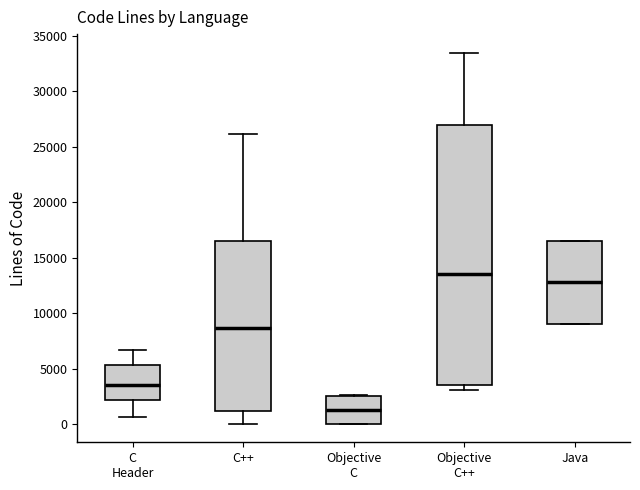

Reading left to right, read every box against the y-axis: the position of its median line, the range the box covers, and the ends of its whiskers. The values are not printed on the chart, so give them approximately, as read against the axis.

C Header: median 3500, box 2000 to 5500, whiskers 500 to 6500
C++: median 8500, box 1000 to 16500, whiskers 0 to 26000
Objective C: median 1500, box 0 to 2500, whiskers 0 to 2500
Objective C++: median 13500, box 3500 to 27000, whiskers 3000 to 33500
Java: median 13000, box 9000 to 16500, whiskers 9000 to 16500